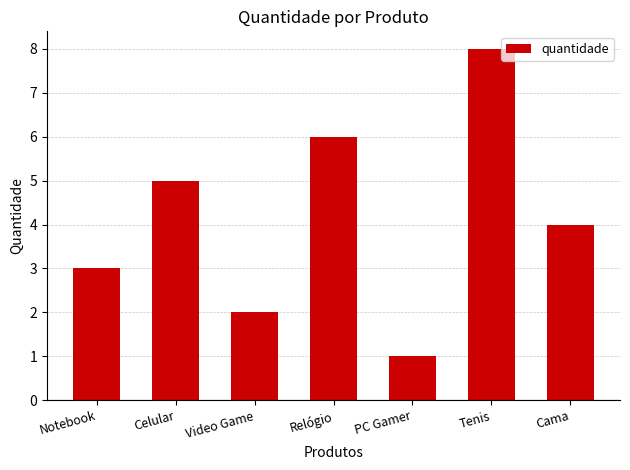

How many values are below 4?

3